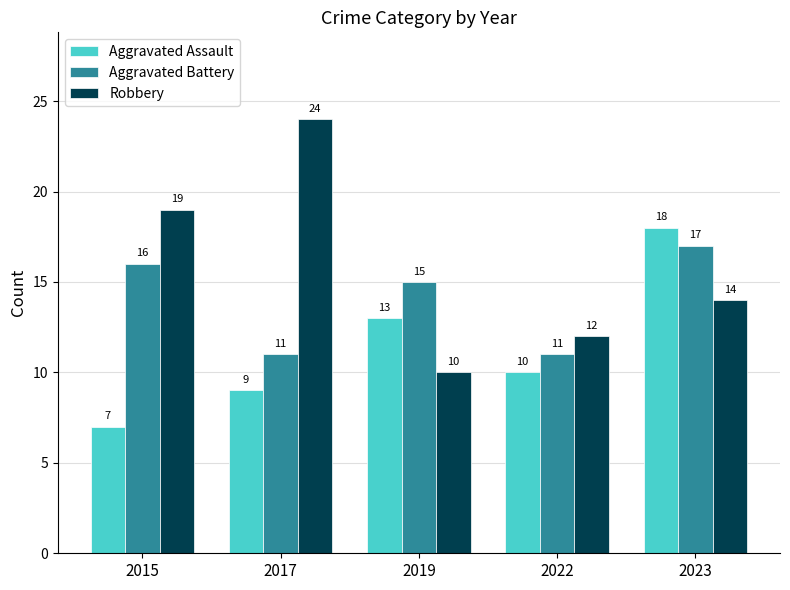

What is the spread (max minus min) of values at 2019?

5